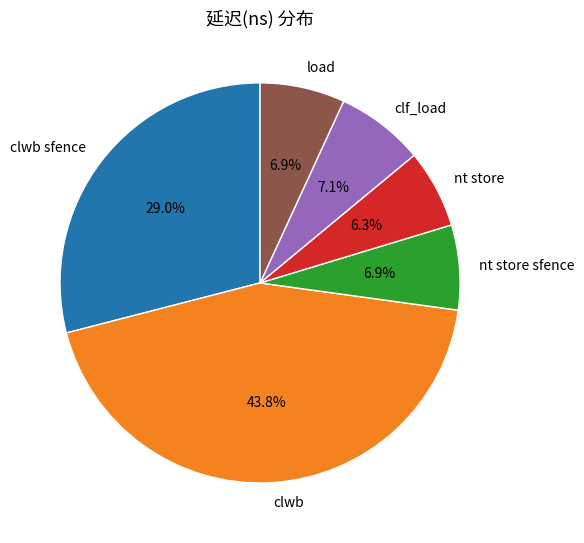

Does clwb sfence represent more than half of the total?

No